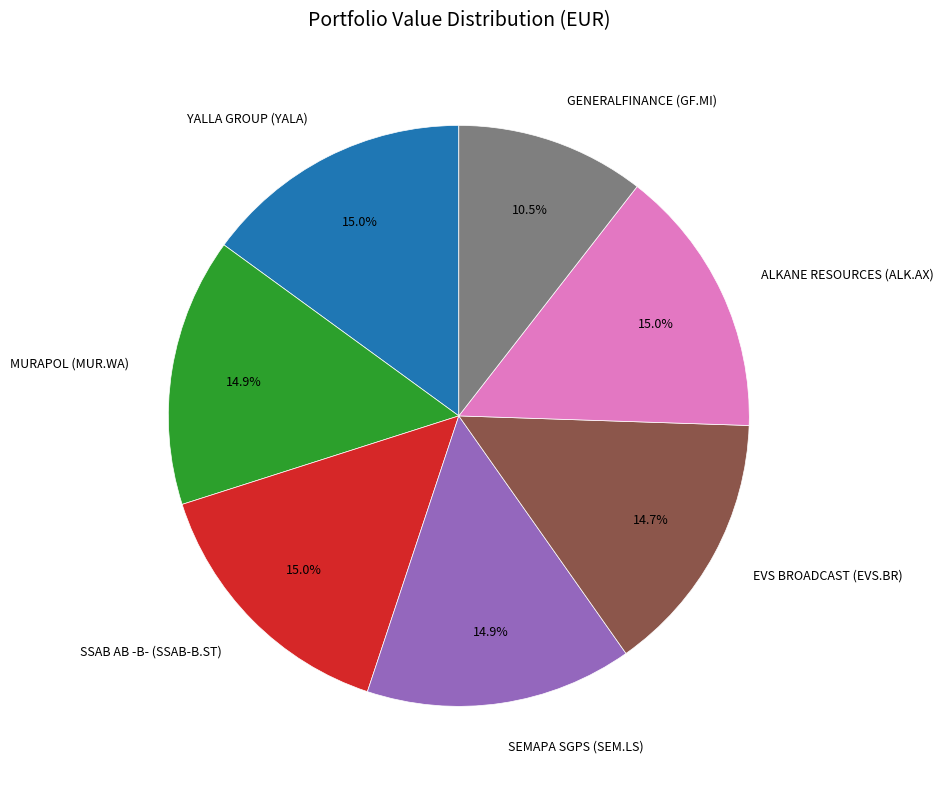

What is the ratio of the value at MURAPOL (MUR.WA) to the value at GENERALFINANCE (GF.MI)?

1.4